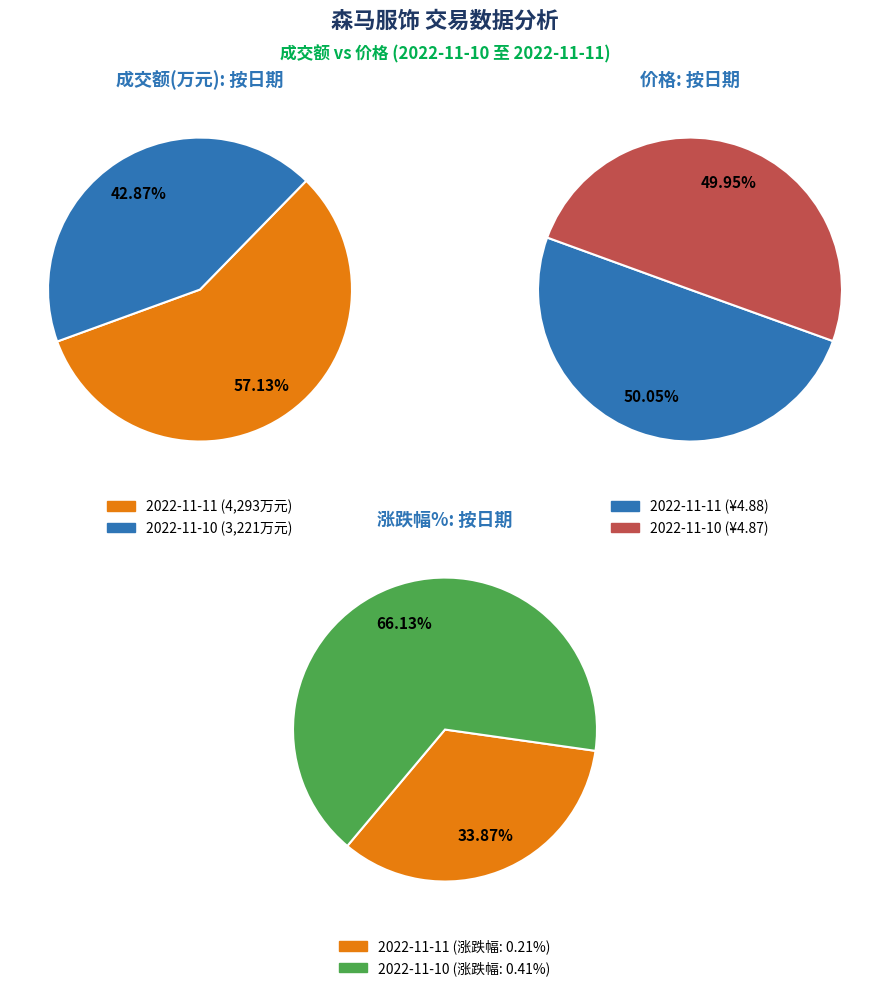

To the nearest percent, what is the combined percentage of 2022-11-10 and 2022-11-11?

100%